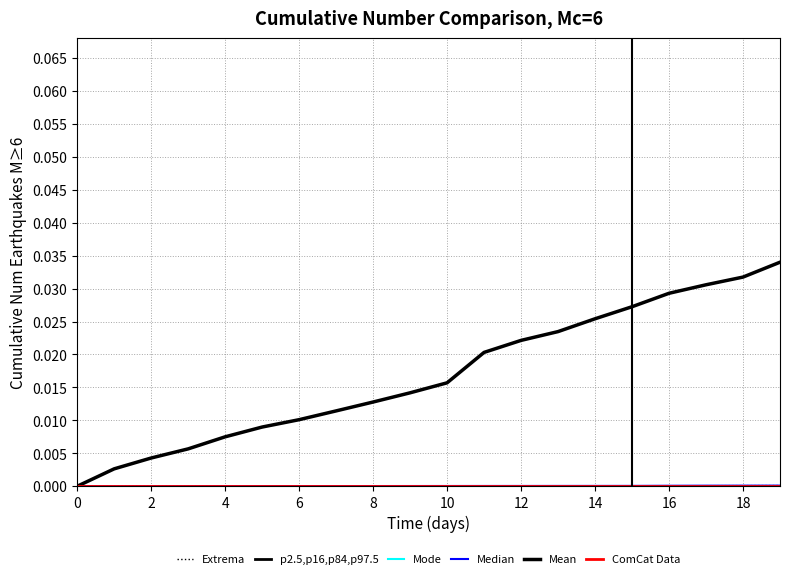

Which series has the widest spread of values?

Mean